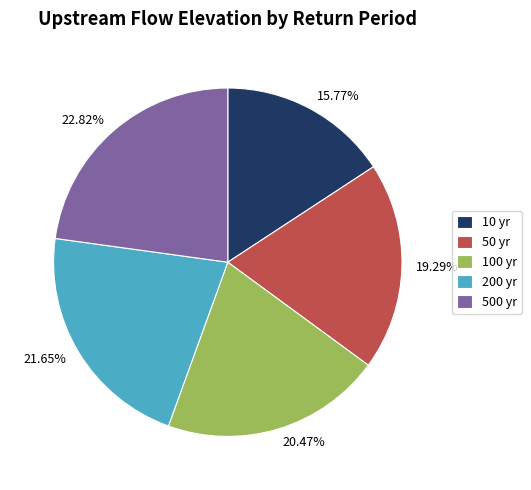

Is it true that 10 yr is 3% of the pie?

False